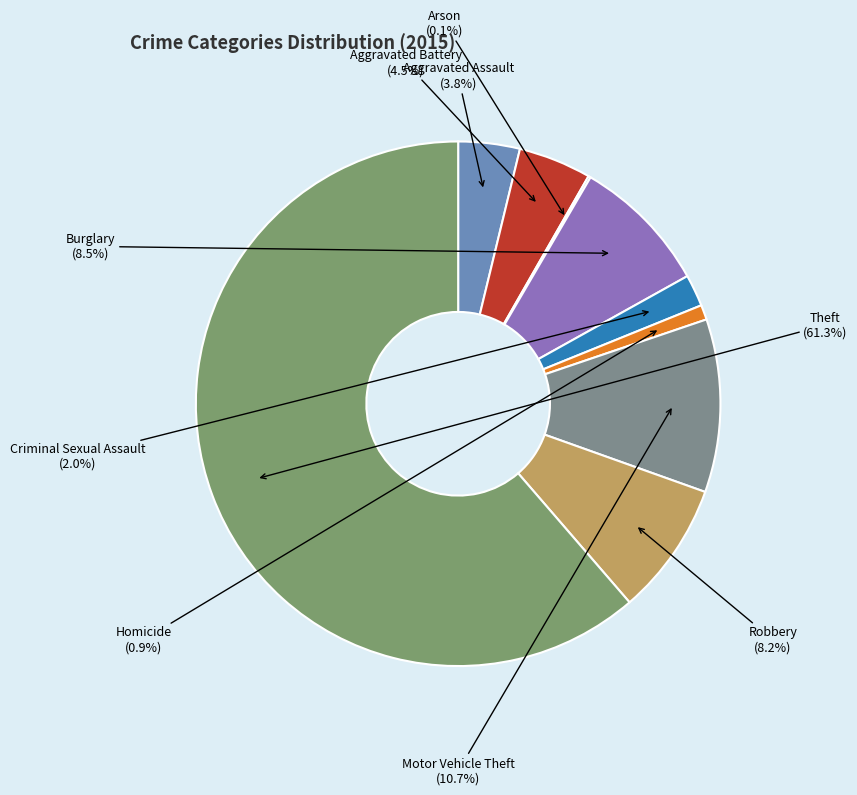

What percentage is NOT represented by Homicide?

99.1%